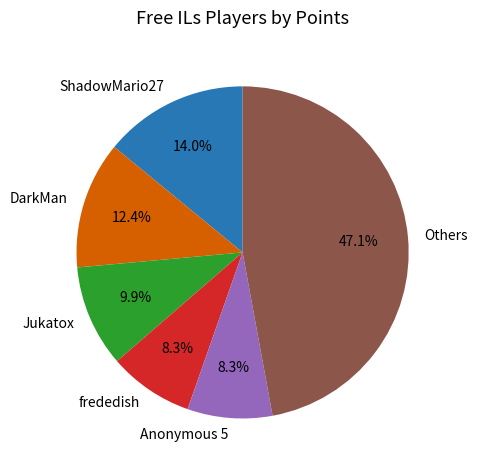

How much of the chart is everything except ShadowMario27?

86.0%